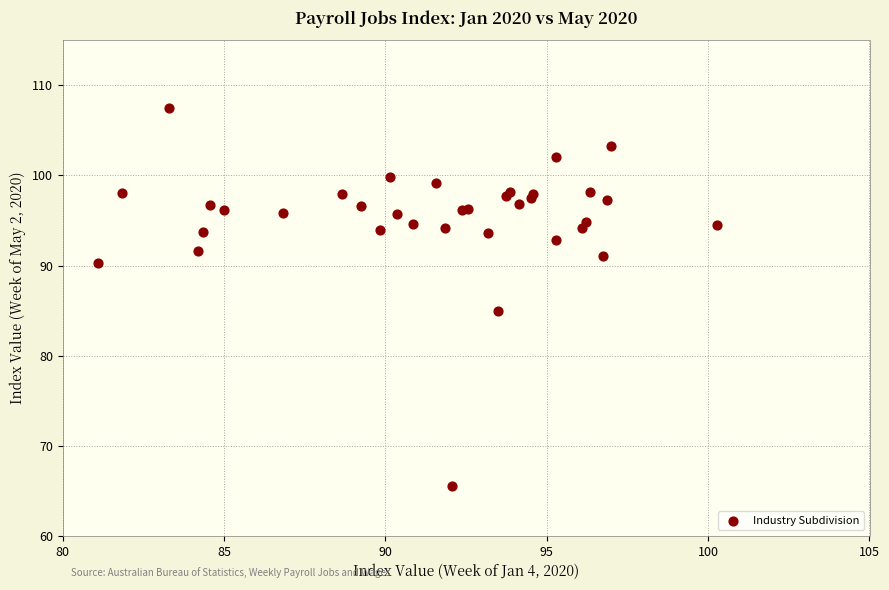

What Y value in the scatter plot is closest to 86?

84.9